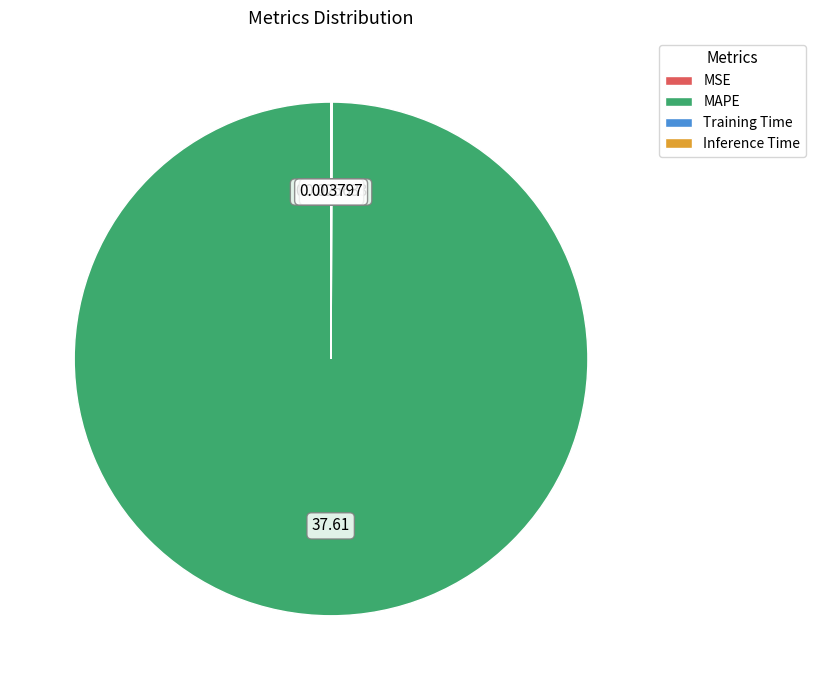

Which category has the biggest portion of the pie?

MAPE